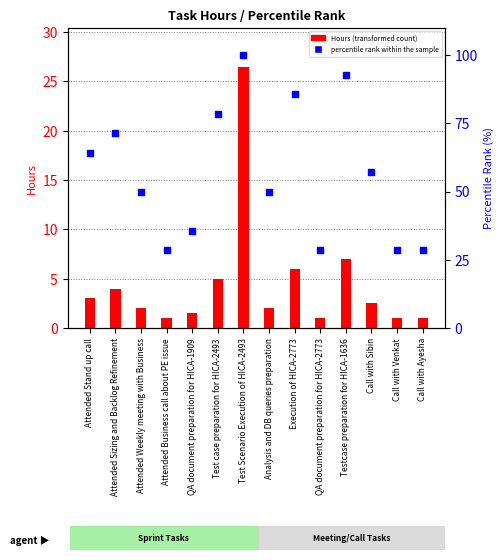

Is the value of Hours (transformed count) at Call with Venkat greater than the value of percentile rank within the sample at Attended Weekly meeting with Business?

No